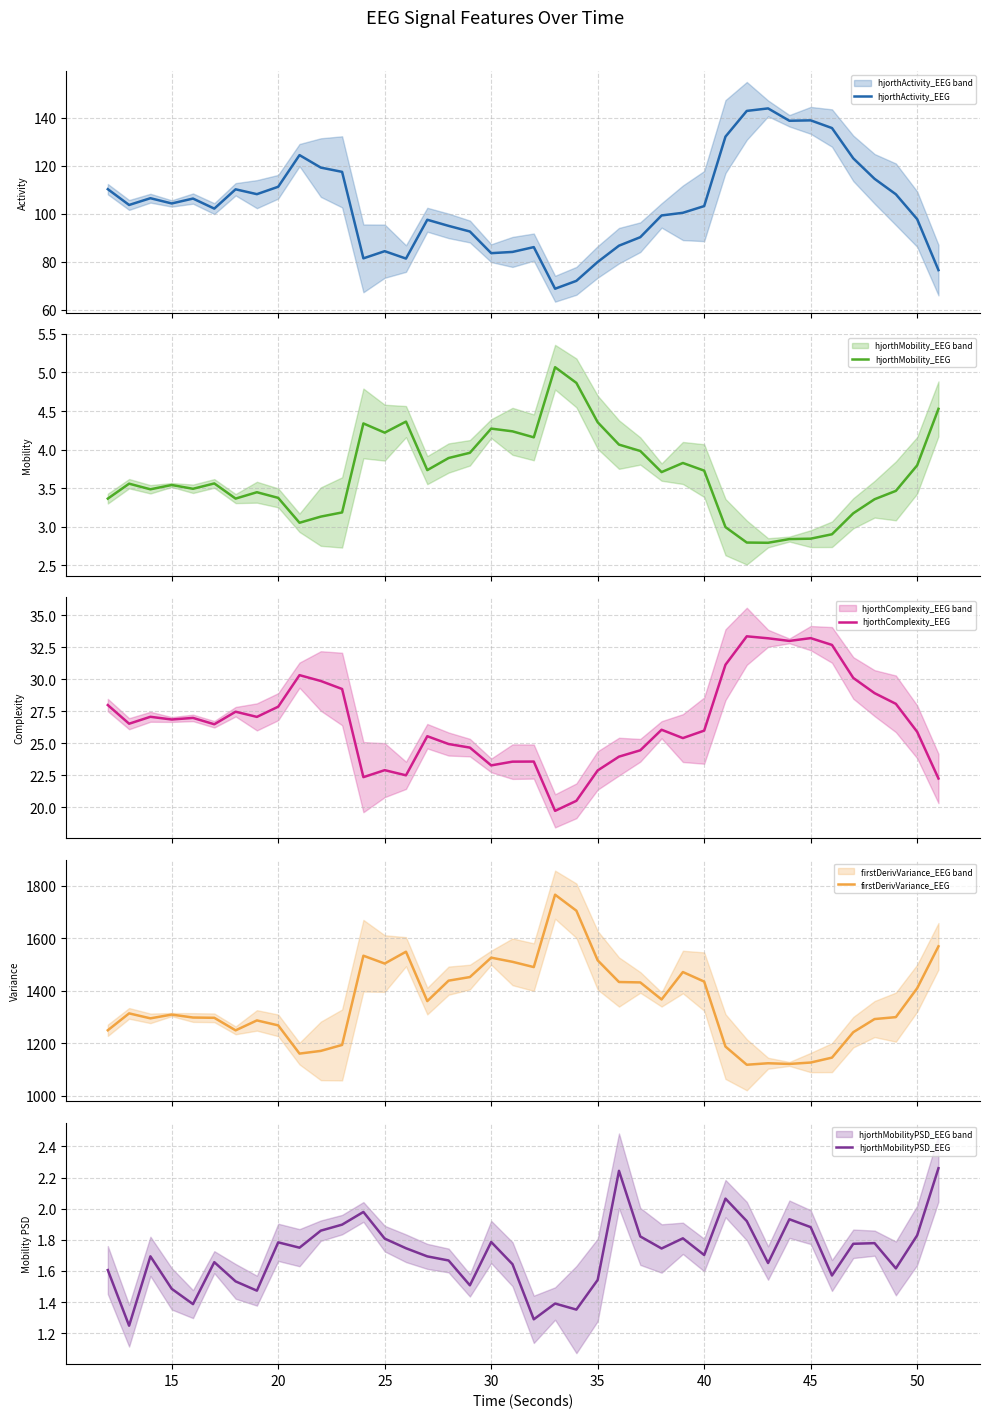

Does the chart have visible grid lines?

Yes